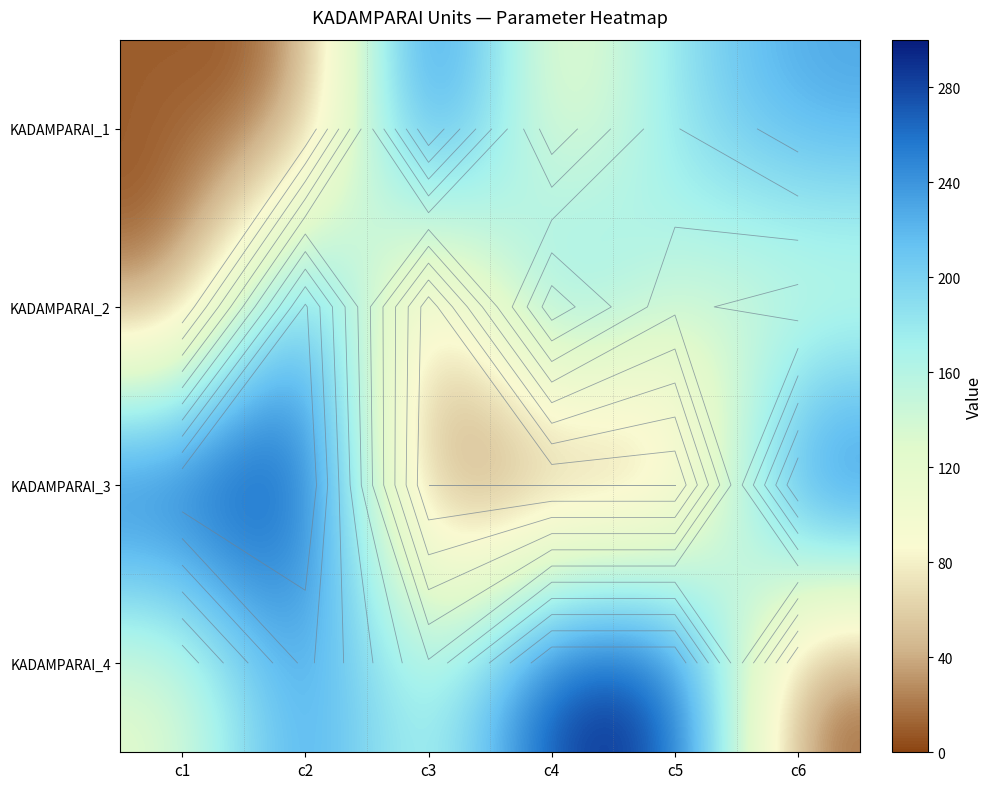

True or false: KADAMPARAI_3 has a value of 126.1 at c1.

False